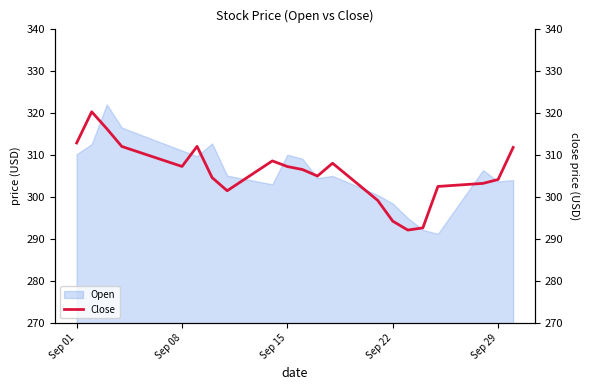

Is it true that Open equals 530.0 at Sep 15?

False